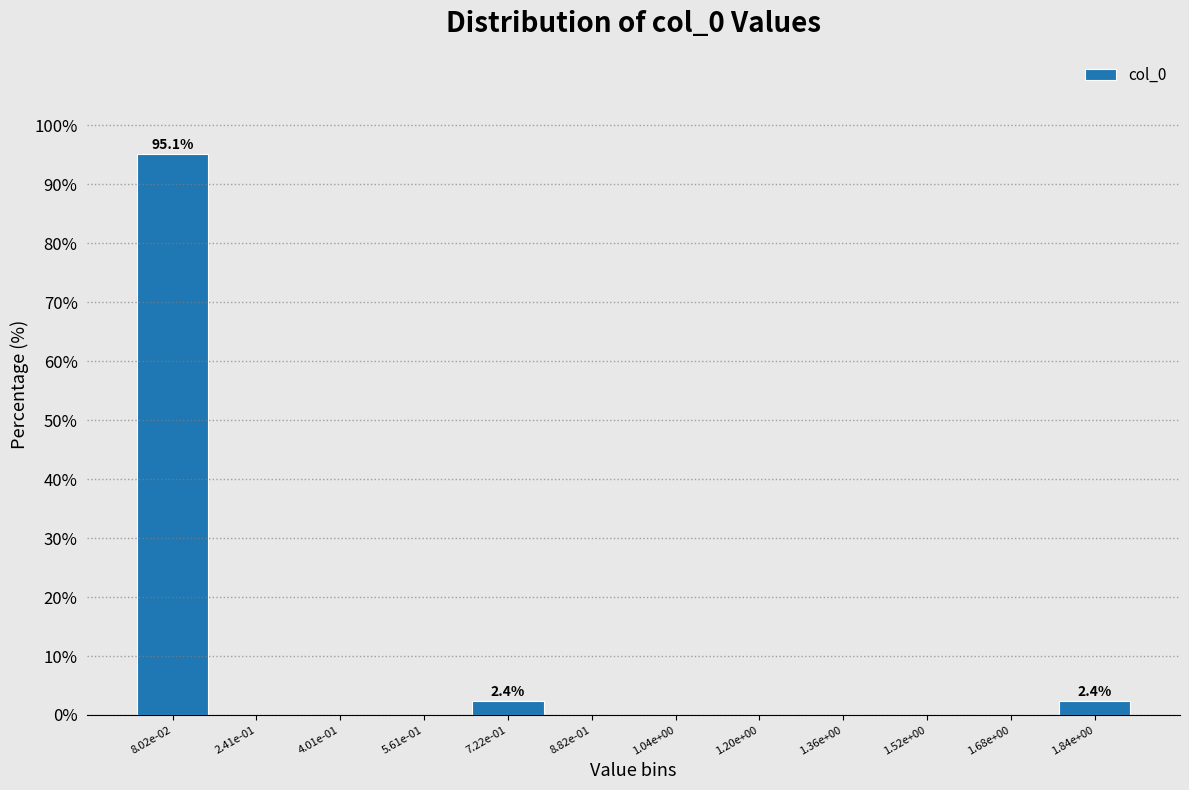

Reading left to right, extract all data points from this chart.

8.02e-02=95.1	2.41e-01=0.0	4.01e-01=0.0	5.61e-01=0.0	7.22e-01=2.4	8.82e-01=0.0	1.04e+00=0.0	1.20e+00=0.0	1.36e+00=0.0	1.52e+00=0.0	1.68e+00=0.0	1.84e+00=2.4